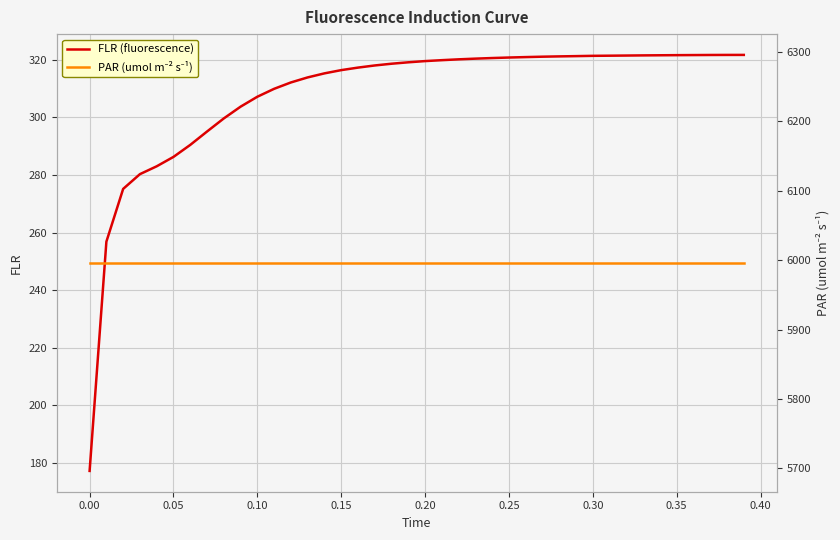

What is the difference between the FLR (fluorescence) values at 0.10 and 0.20?

12.4